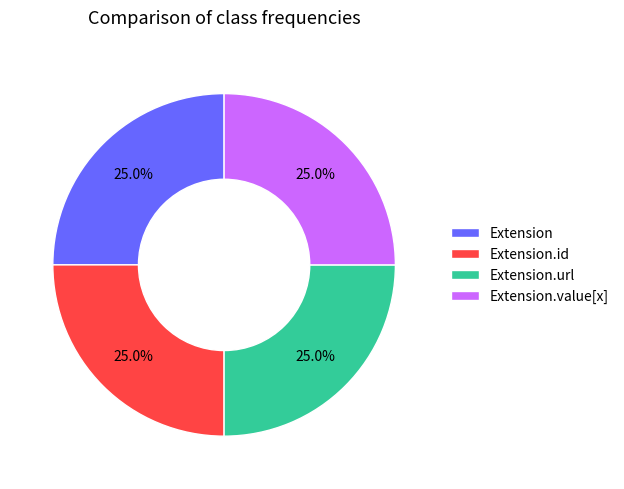

Is there a majority slice in this chart?

No